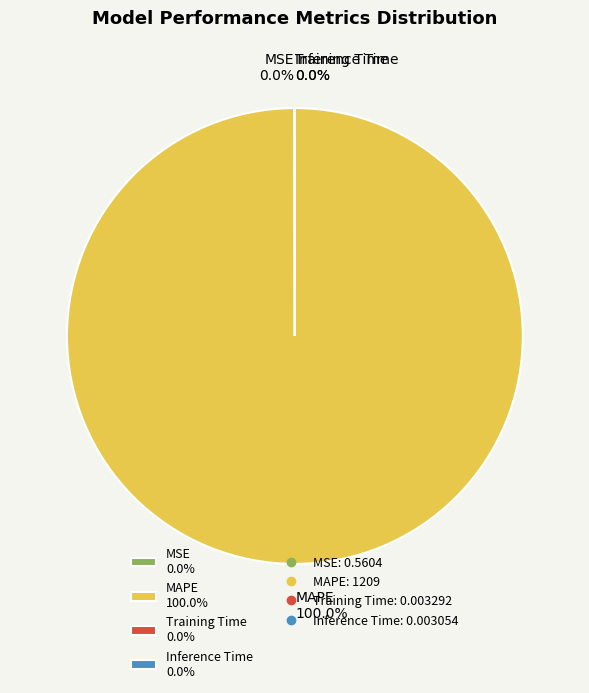

What percentage is the MAPE slice, to the nearest percent?

100%